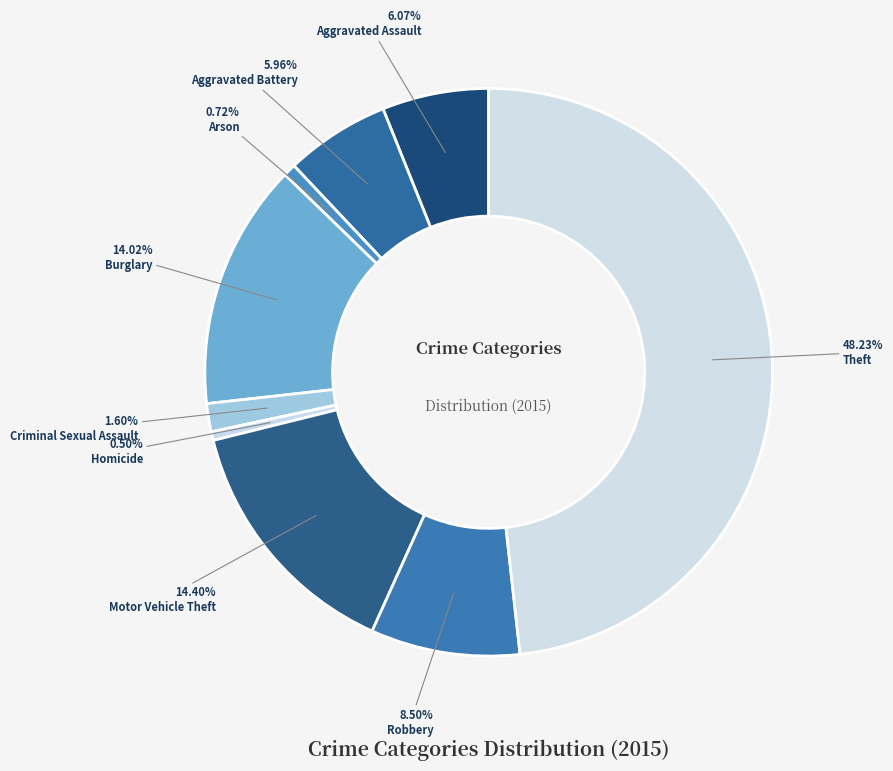

What percentage is the Criminal Sexual Assault slice, to the nearest percent?

2%